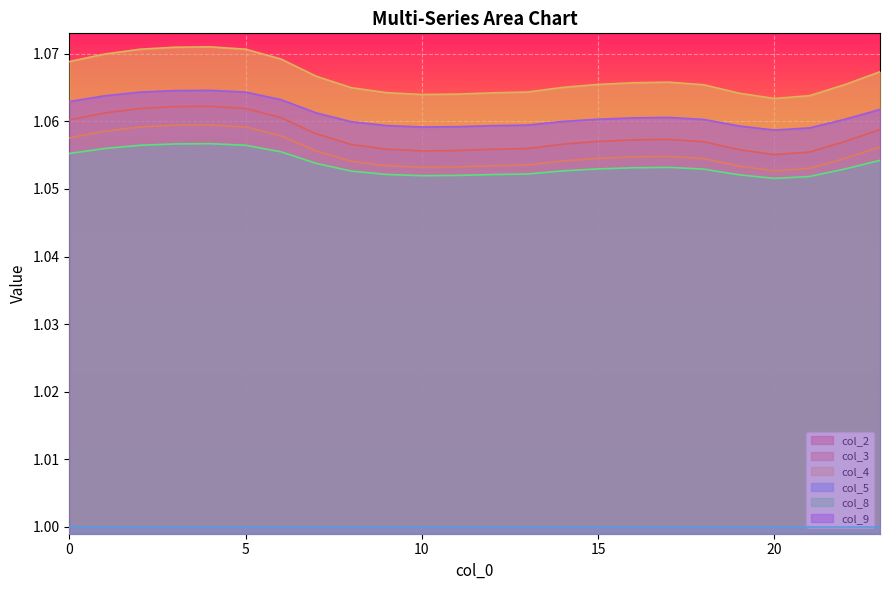

True or false: col_4 has a value of 1.1 at 1.

True